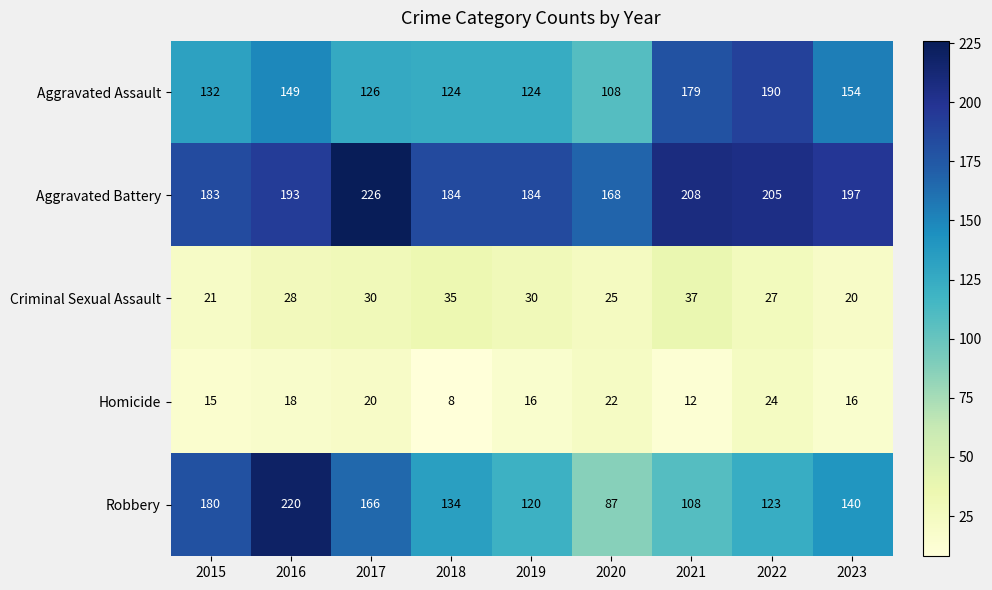

Rank the series at 2022 from highest to lowest value.

Aggravated Battery, Aggravated Assault, Robbery, Criminal Sexual Assault, Homicide